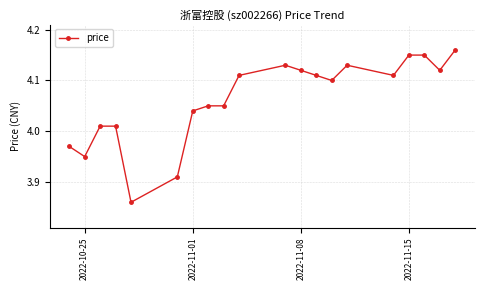

What is the sum of all values?

81.2